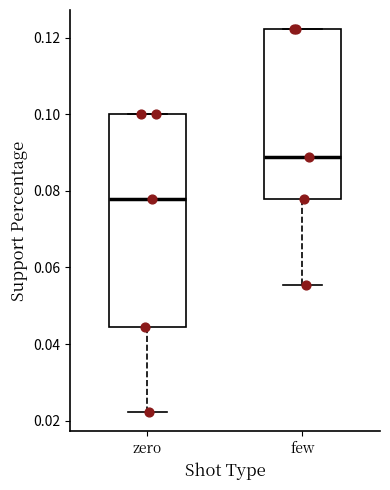

Where does the median line of the box for zero sit on the y-axis? The values are not printed on the chart, so give them approximately, as read against the axis.

0.078